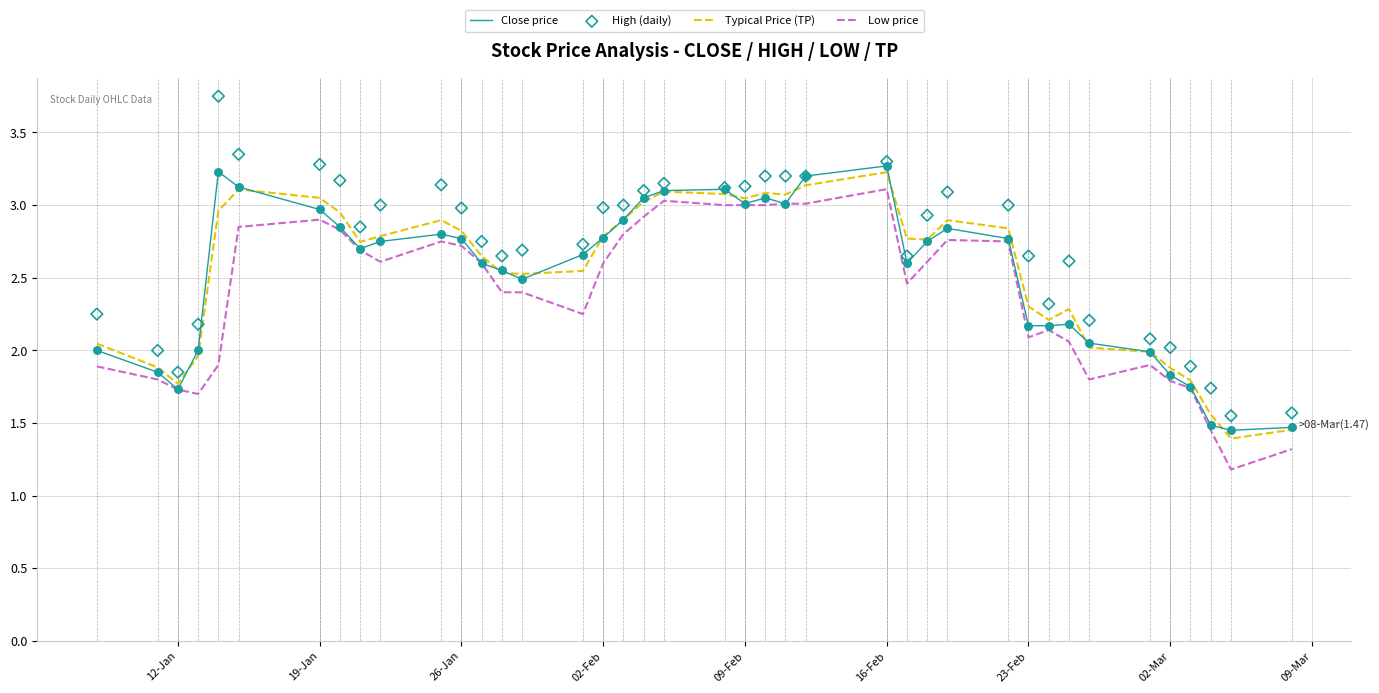

True or false: Low price has a value of 3.0 at 09-Feb.

True